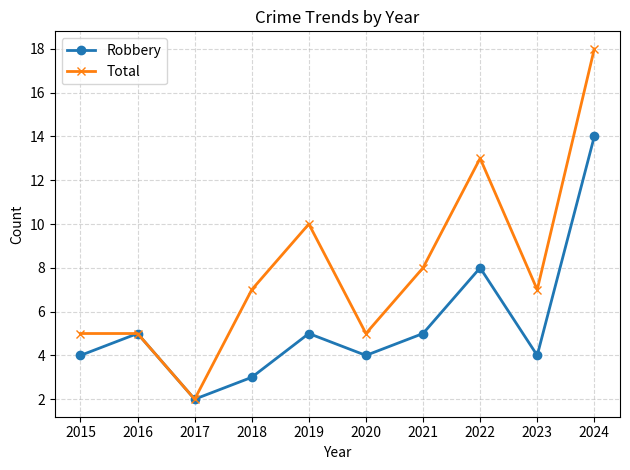

In Robbery, how many points are lower than both neighbors (excluding endpoints)?

3